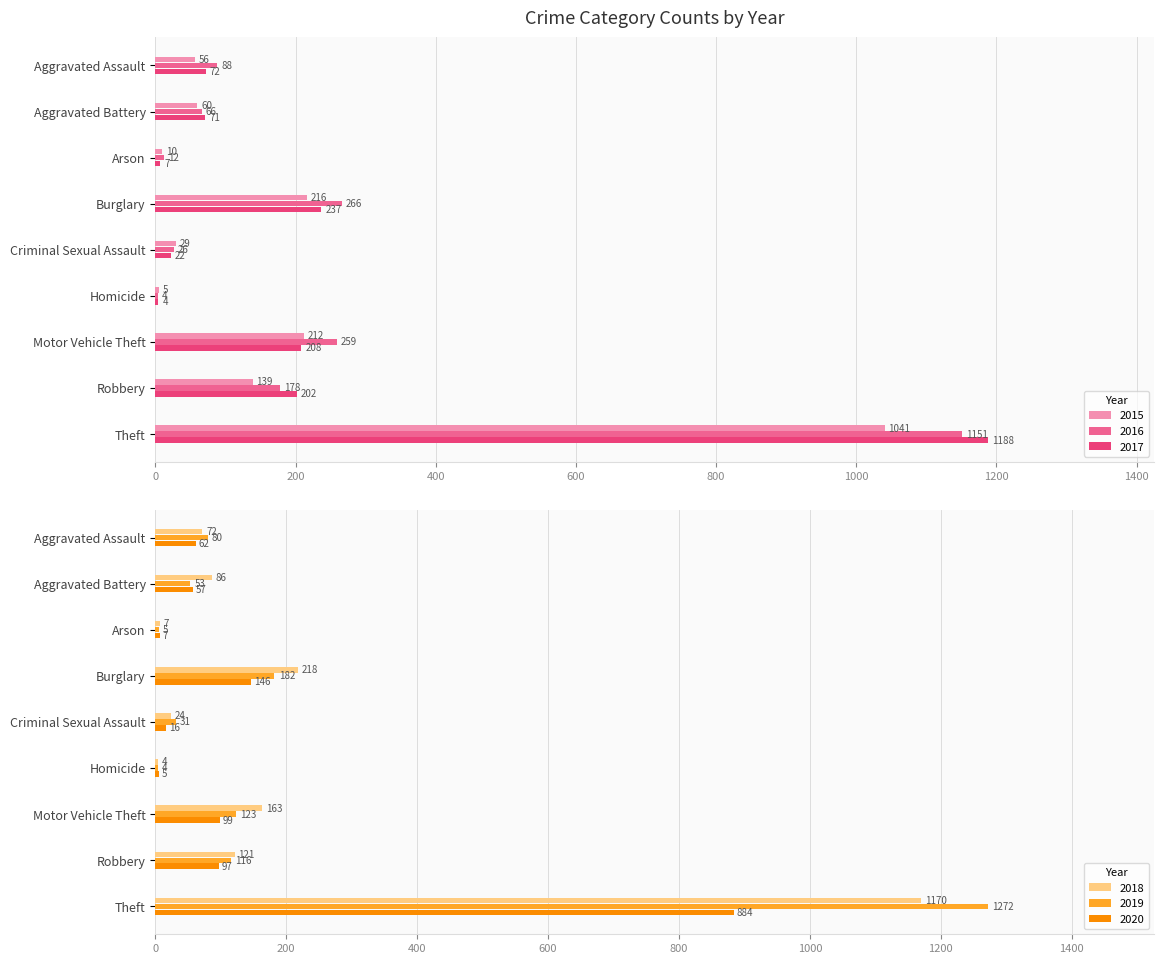

Reading left to right, extract all data points from this chart.

2015: Aggravated Assault=56	Aggravated Battery=60	Arson=10	Burglary=216	Criminal Sexual Assault=29	Homicide=5	Motor Vehicle Theft=212	Robbery=139	Theft=1041
2016: Aggravated Assault=88	Aggravated Battery=66	Arson=12	Burglary=266	Criminal Sexual Assault=26	Homicide=4	Motor Vehicle Theft=259	Robbery=178	Theft=1151
2017: Aggravated Assault=72	Aggravated Battery=71	Arson=7	Burglary=237	Criminal Sexual Assault=22	Homicide=4	Motor Vehicle Theft=208	Robbery=202	Theft=1188
2018: Aggravated Assault=72	Aggravated Battery=86	Arson=7	Burglary=218	Criminal Sexual Assault=24	Homicide=4	Motor Vehicle Theft=163	Robbery=121	Theft=1170
2019: Aggravated Assault=80	Aggravated Battery=53	Arson=5	Burglary=182	Criminal Sexual Assault=31	Homicide=4	Motor Vehicle Theft=123	Robbery=116	Theft=1272
2020: Aggravated Assault=62	Aggravated Battery=57	Arson=7	Burglary=146	Criminal Sexual Assault=16	Homicide=5	Motor Vehicle Theft=99	Robbery=97	Theft=884